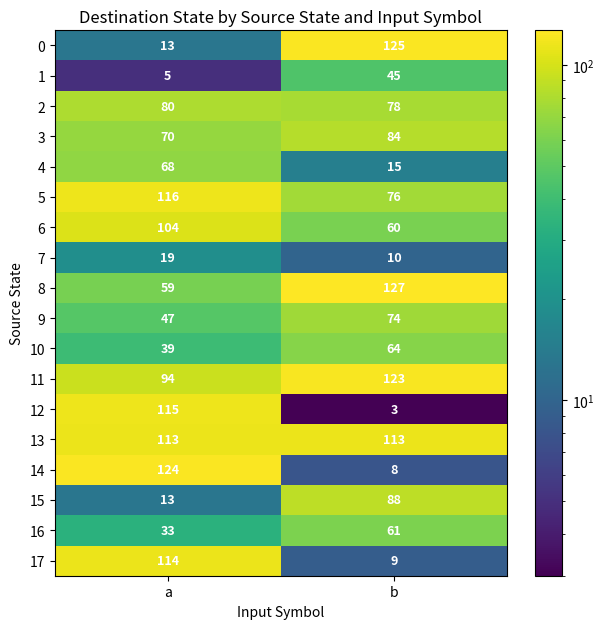

Rank the categories by 6 value from highest to lowest.

a, b